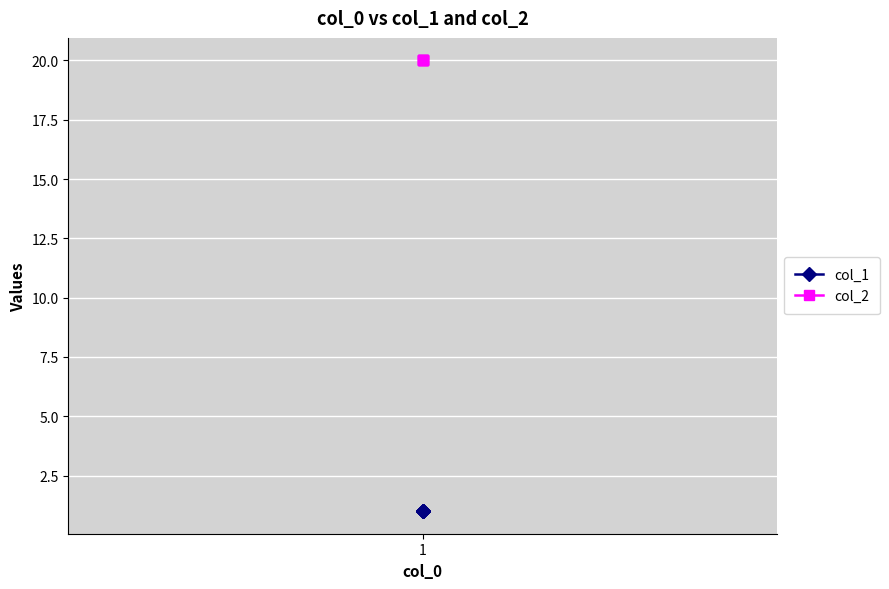

True or false: col_1 and col_2 intersect in this chart.

False